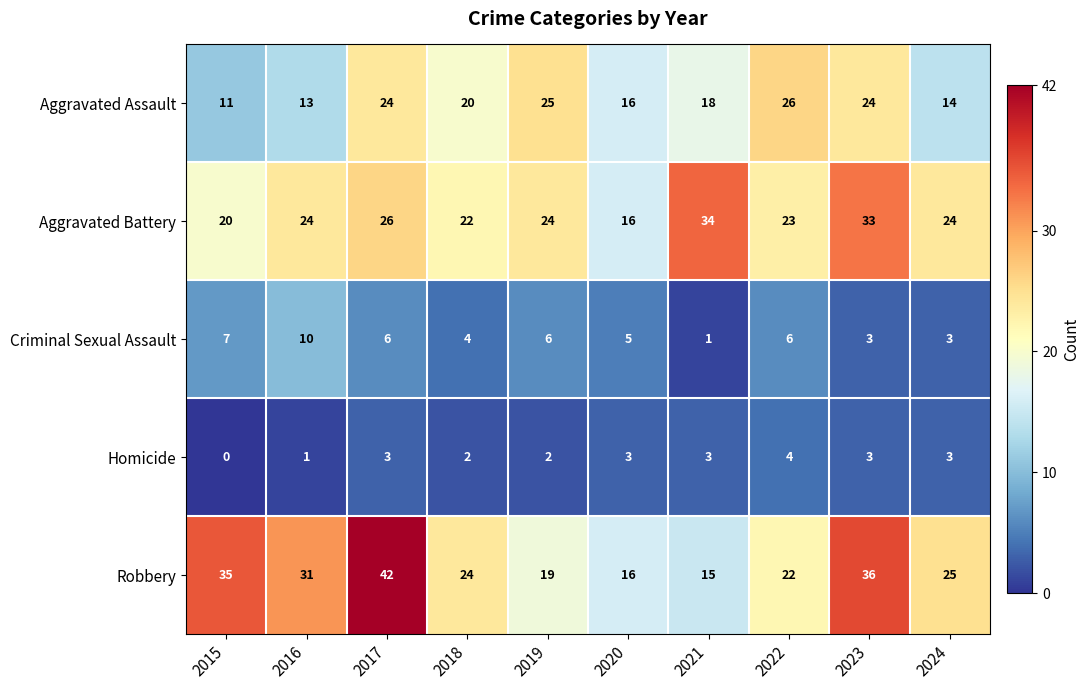

At which category is the sum across all series the highest?

2017